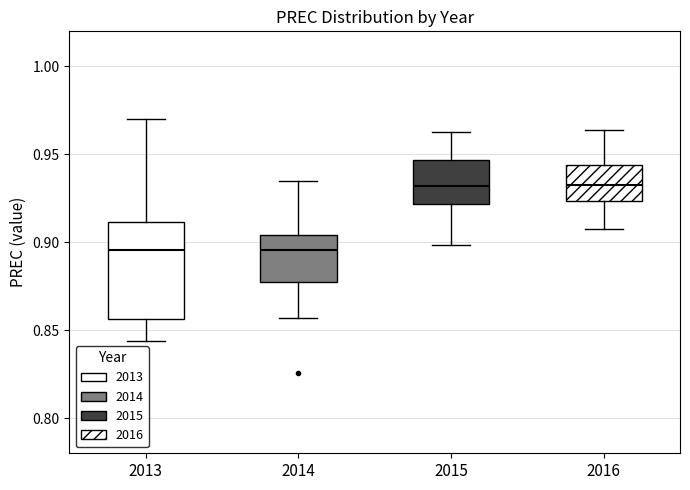

Where is the upper edge of the box at x = 2013 on the y-axis? The values are not printed on the chart, so give them approximately, as read against the axis.

0.910